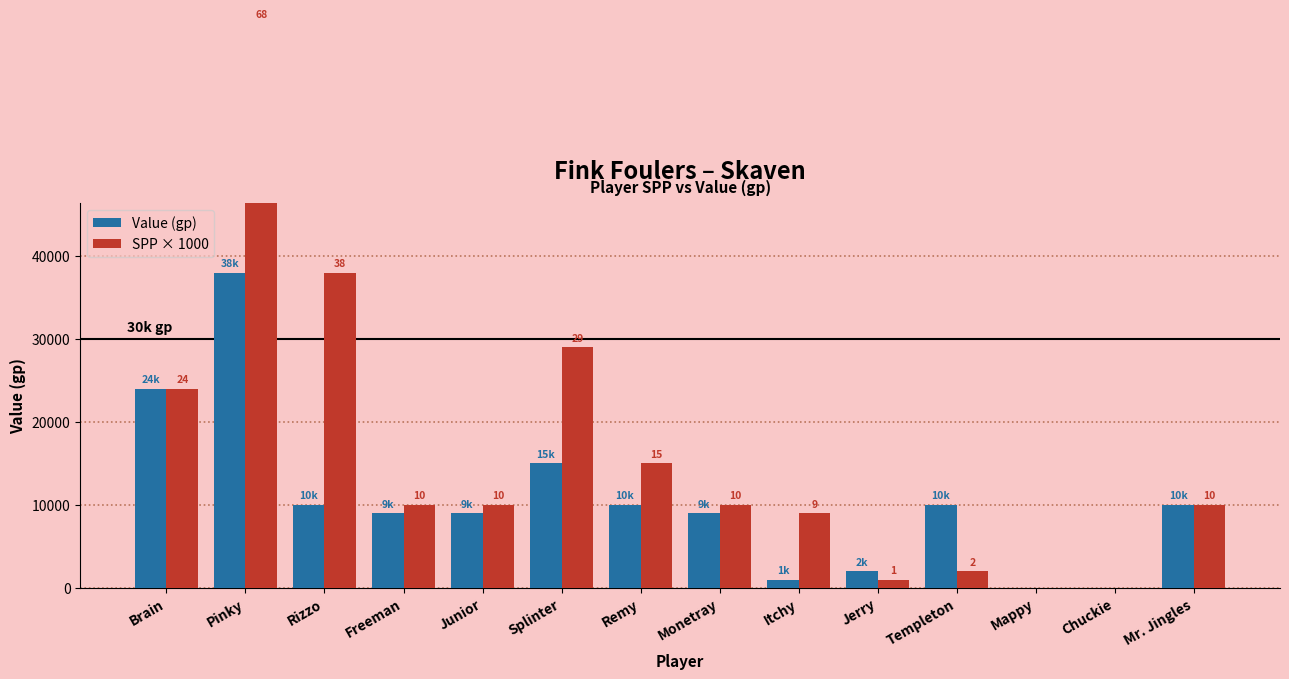

How many series are shown in this chart?

2